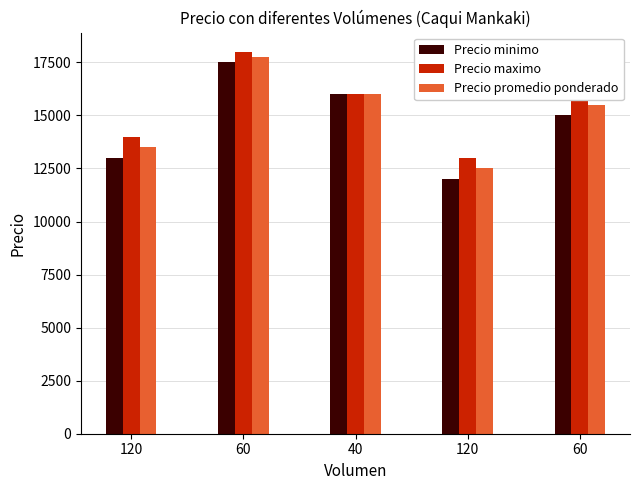

How many data points in Precio minimo are less than 15000?

2